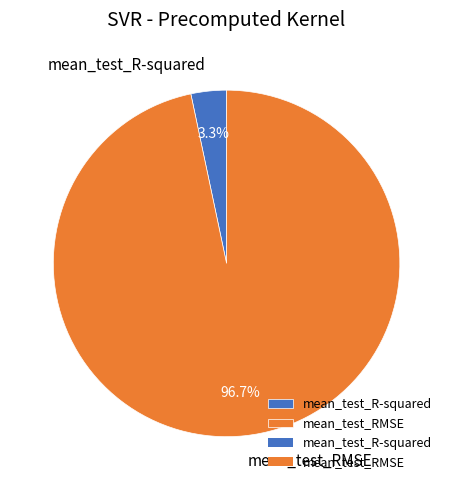

What is the total percentage of mean_test_R-squared and mean_test_RMSE?

100.0%